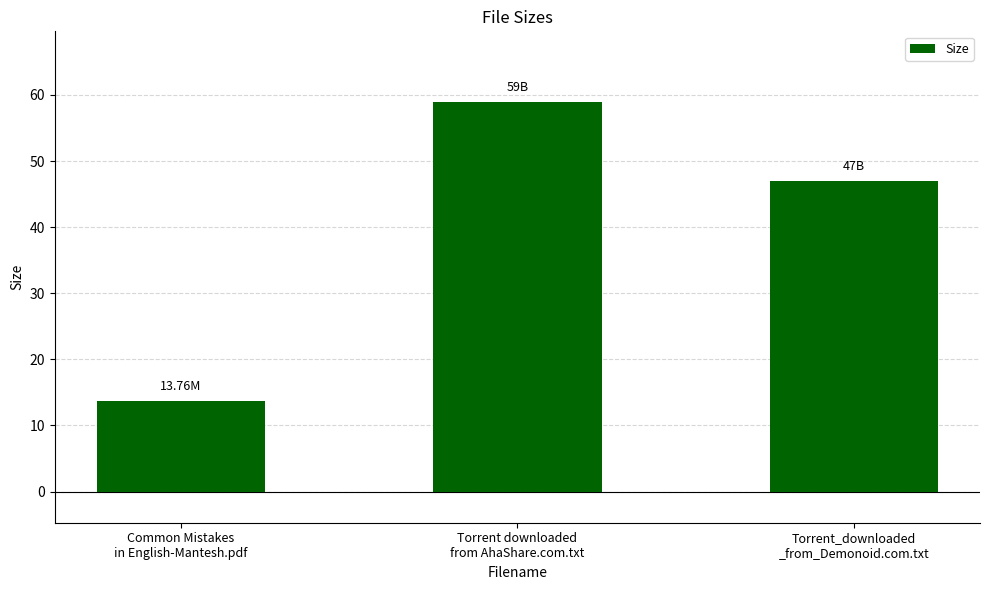

What is the greatest value displayed?

59.0